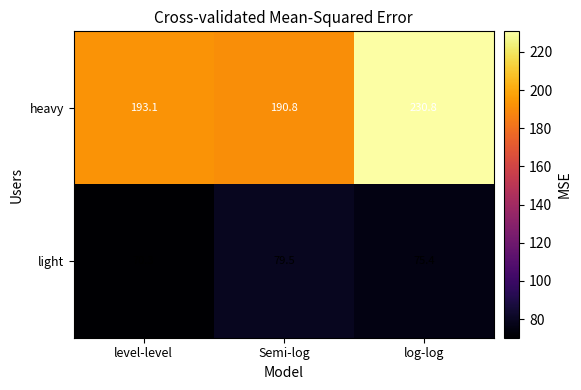

At which category is the sum across all series the highest?

log-log